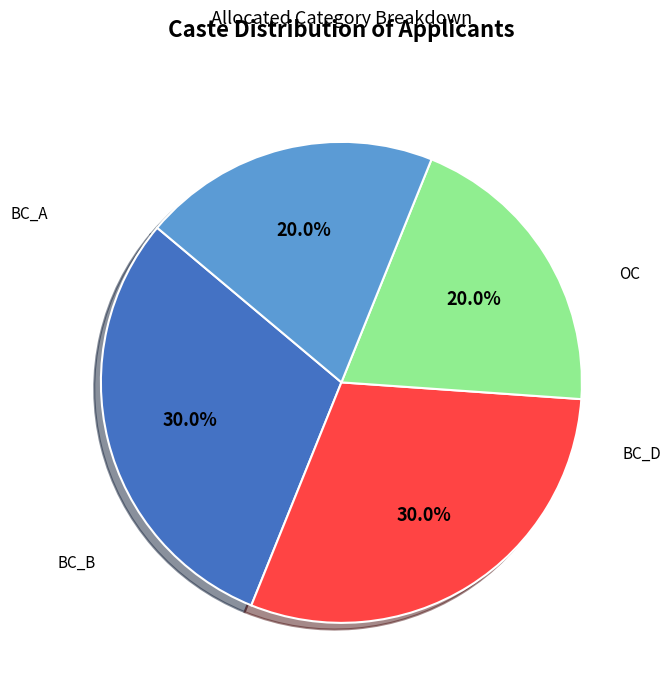

To the nearest percent, what is the difference between the largest and smallest slice percentages?

10%